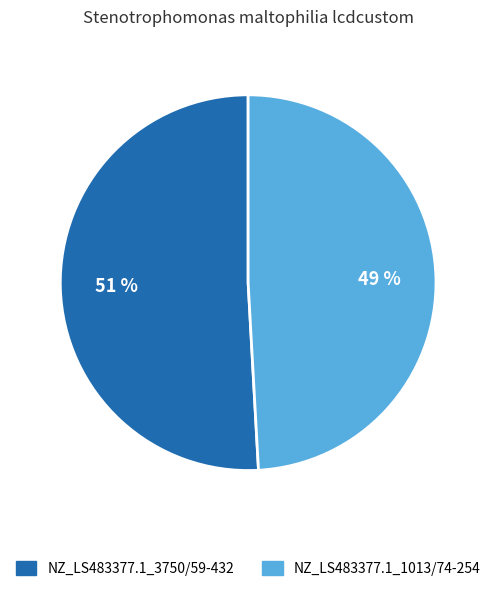

Is it true that NZ_LS483377.1_1013/74-254 is 41% of the pie?

False